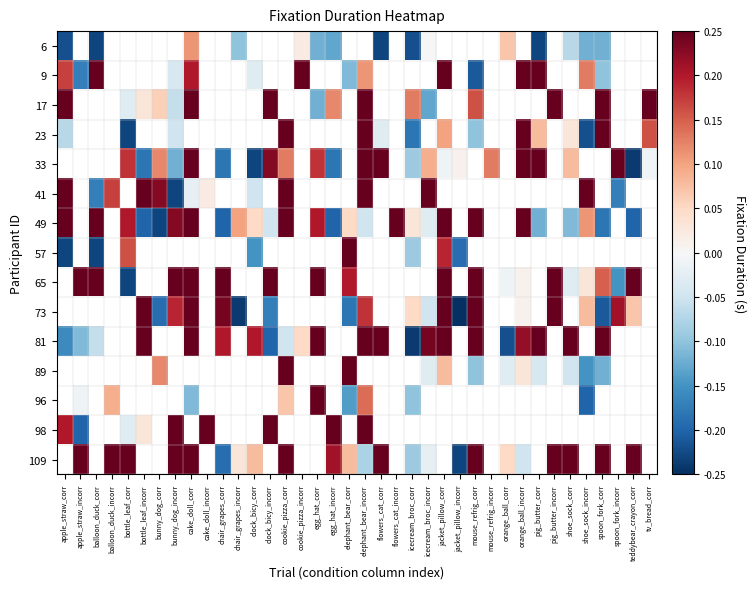

What is the maximum value shown in the chart?

0.2